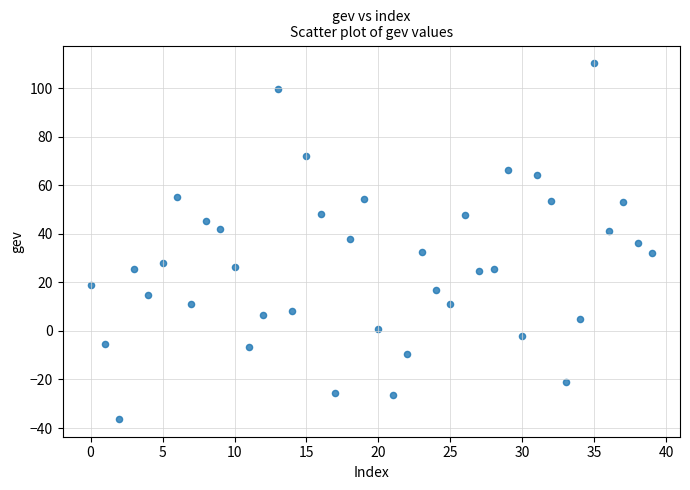

What is the range of Y values (max minus min)?

146.6